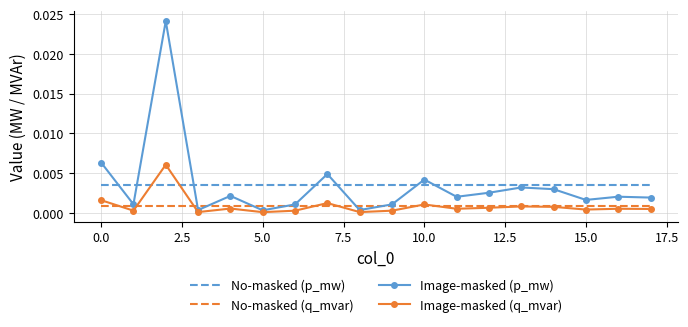

List the series in order of their peak value, lowest first.

No-masked (q_mvar), No-masked (p_mw), Image-masked (q_mvar), Image-masked (p_mw)